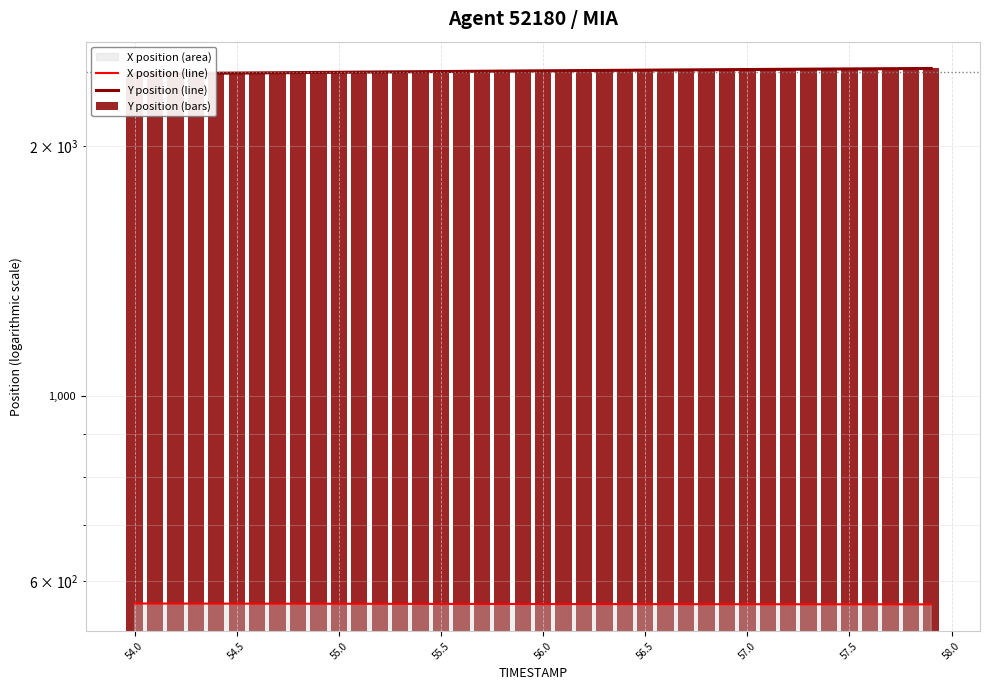

What is the difference between the maximum and minimum values in the X position (line) series?

1.3